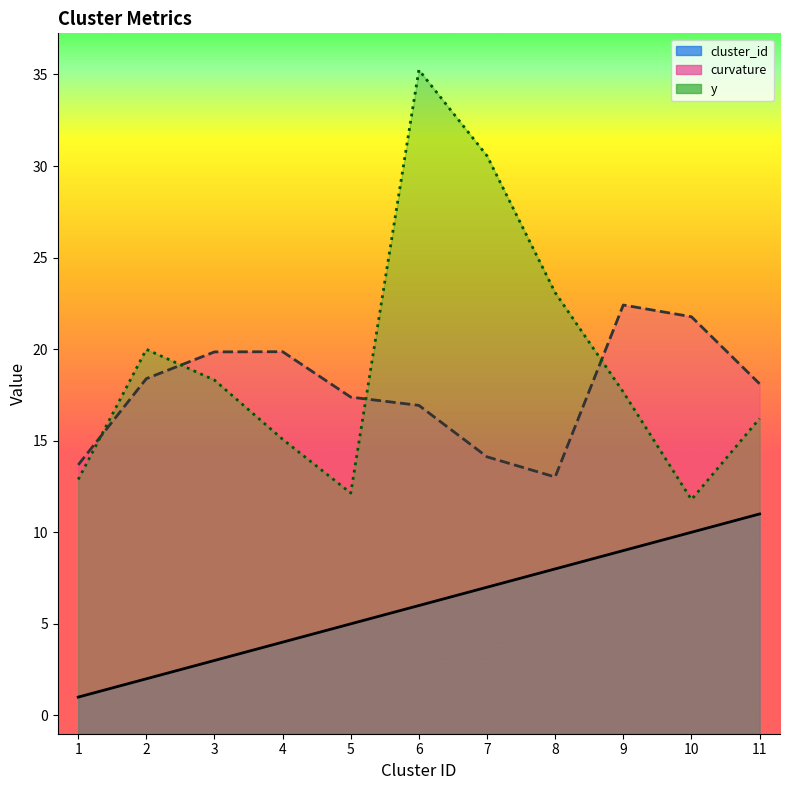

What is the total value across all series at 1?

27.6